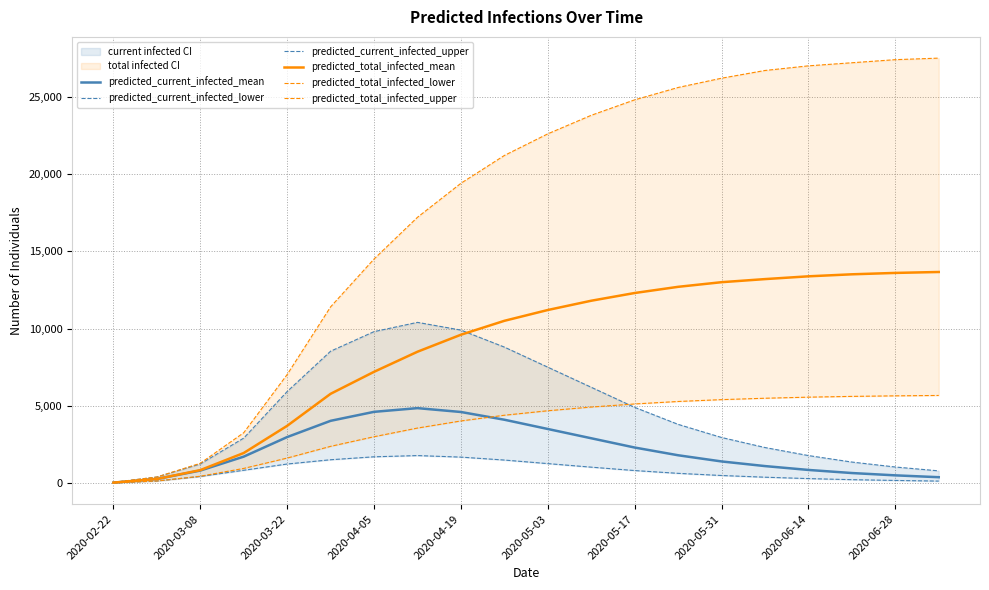

Rank the series by their maximum value, from highest to lowest.

predicted_total_infected_upper, predicted_total_infected_mean, predicted_current_infected_upper, predicted_total_infected_lower, predicted_current_infected_mean, predicted_current_infected_lower